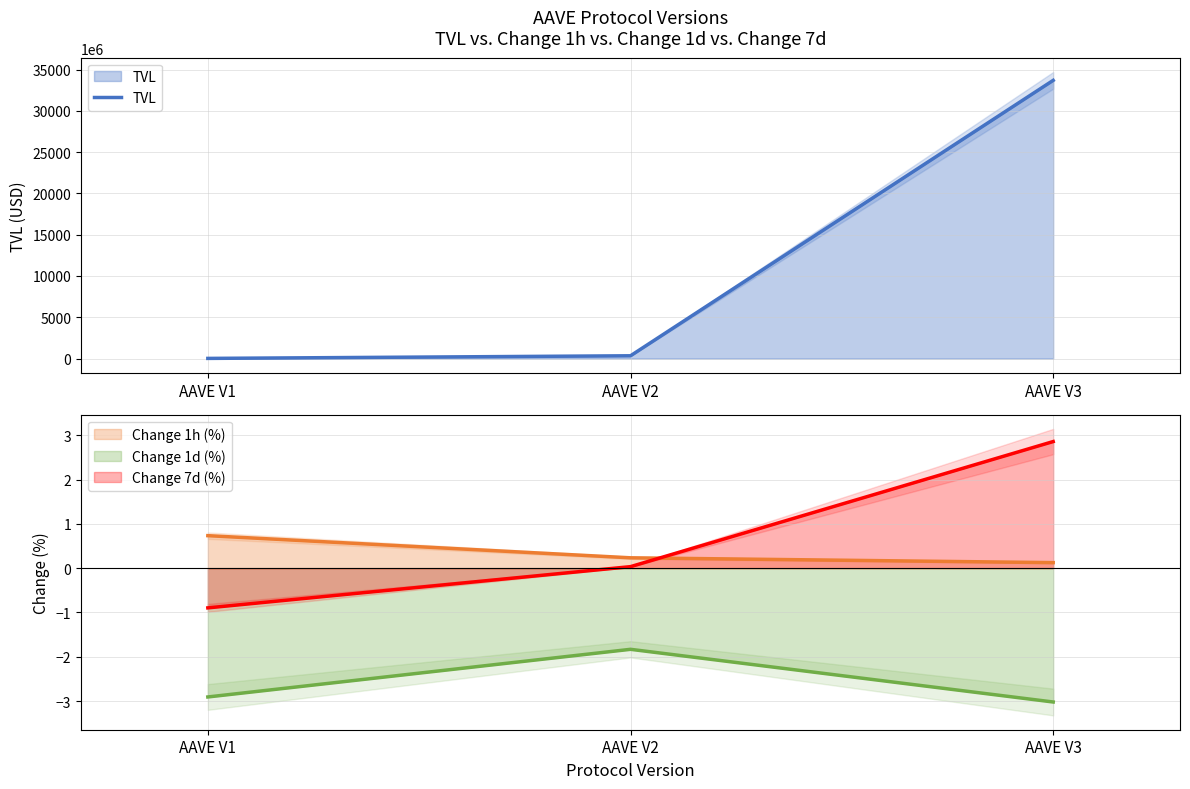

How many positive values does the Change 7d (%) series have?

2